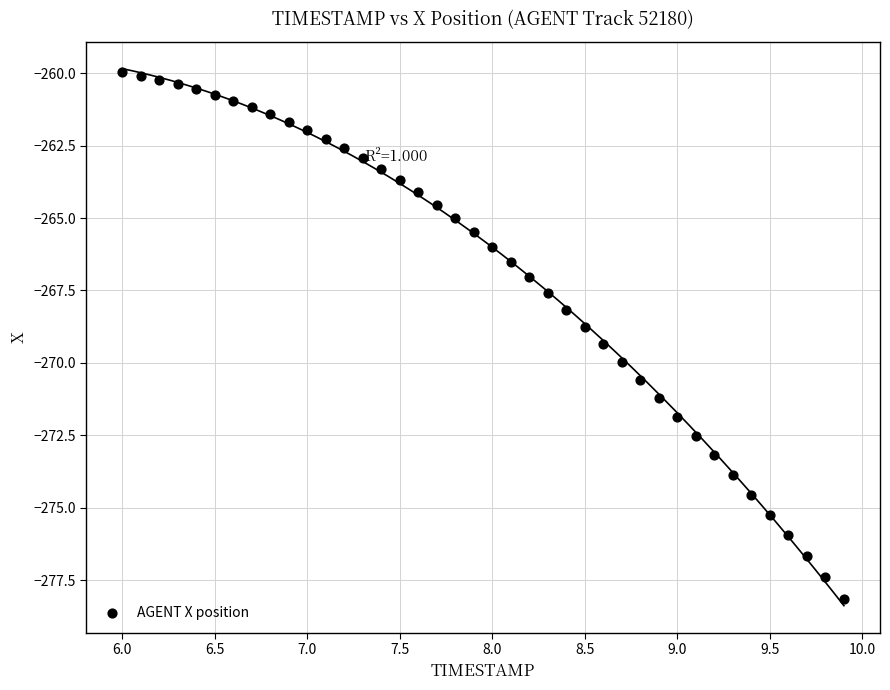

What is the range of X values (max minus min)?

3.9